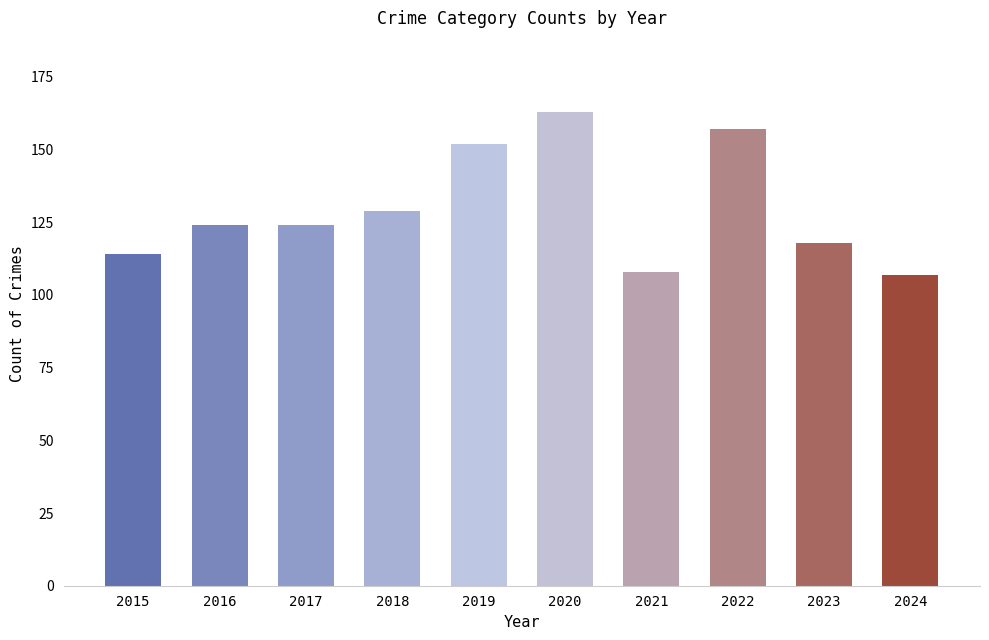

What is the approximate value at 2017, to the nearest 5?

125